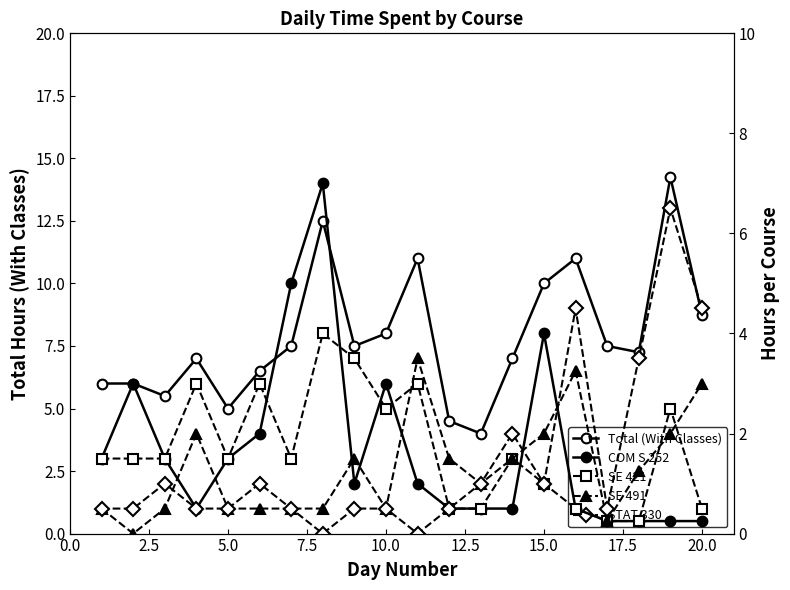

How many distinct data groups are displayed?

5